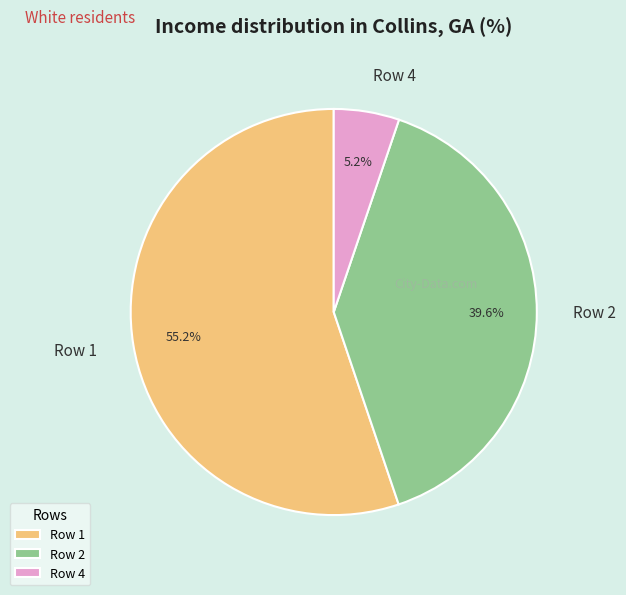

Which category accounts for the majority?

Row 1